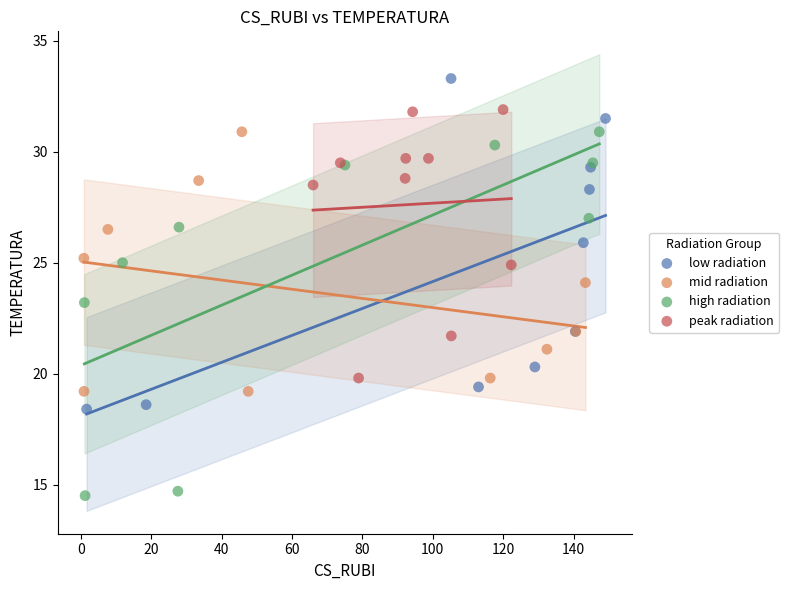

Which series contains the lowest Y value?

high radiation